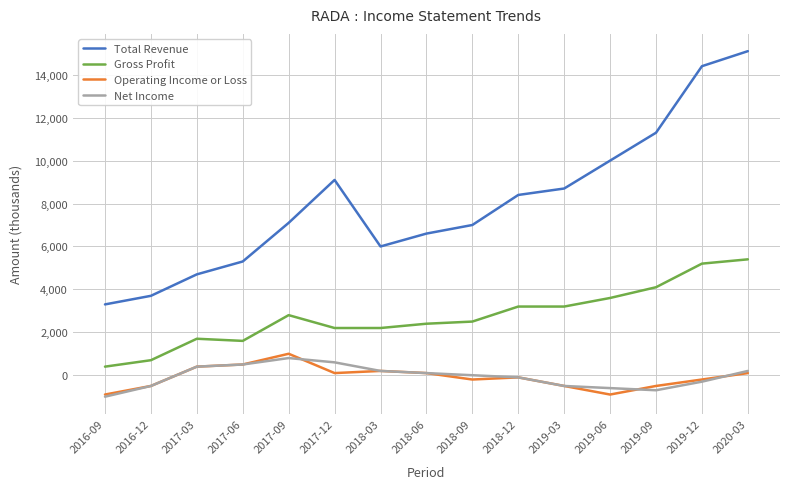

Which series has the largest range (max minus min)?

Total Revenue